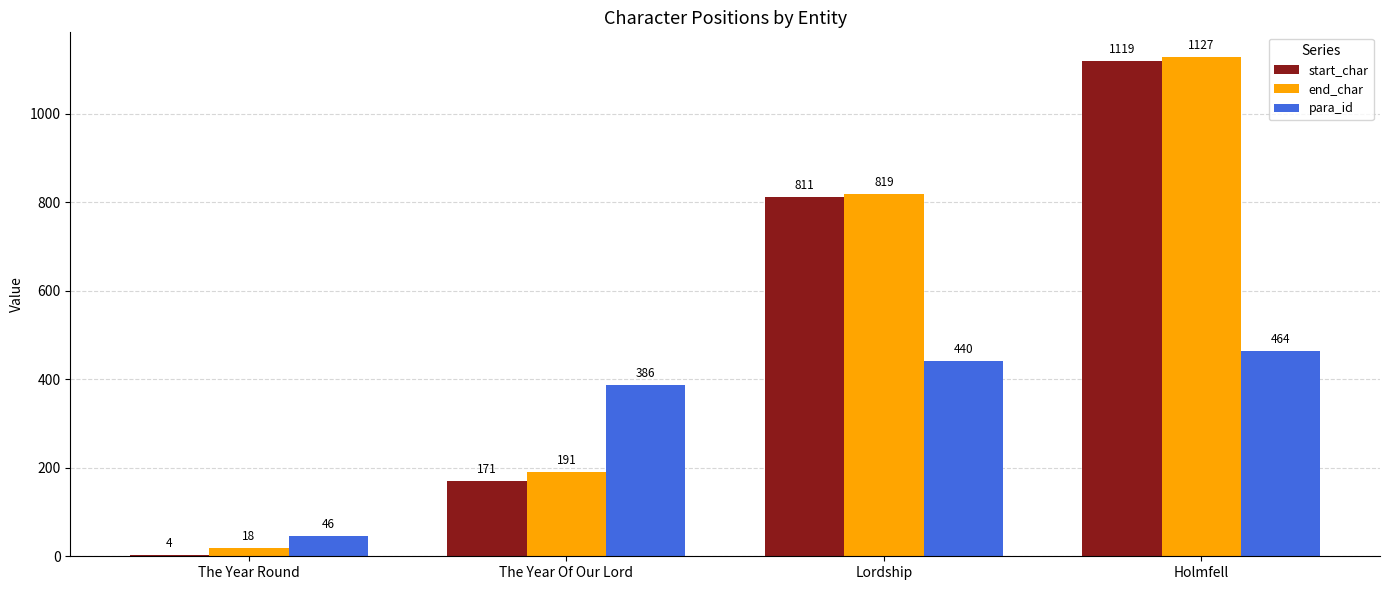

Does the chart contain stacked bars?

No